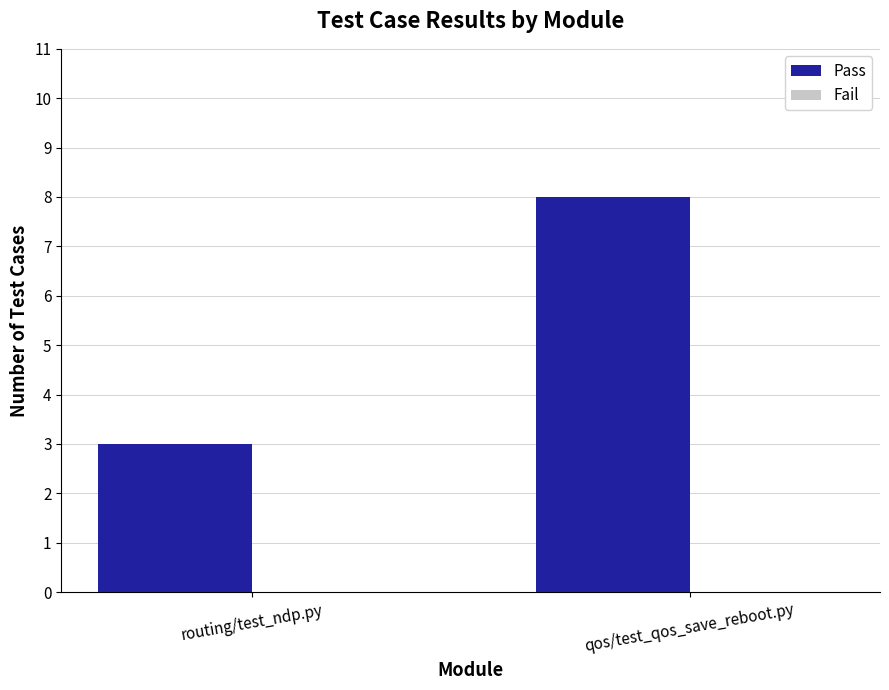

Read the value at qos/test_qos_save_reboot.py.

8